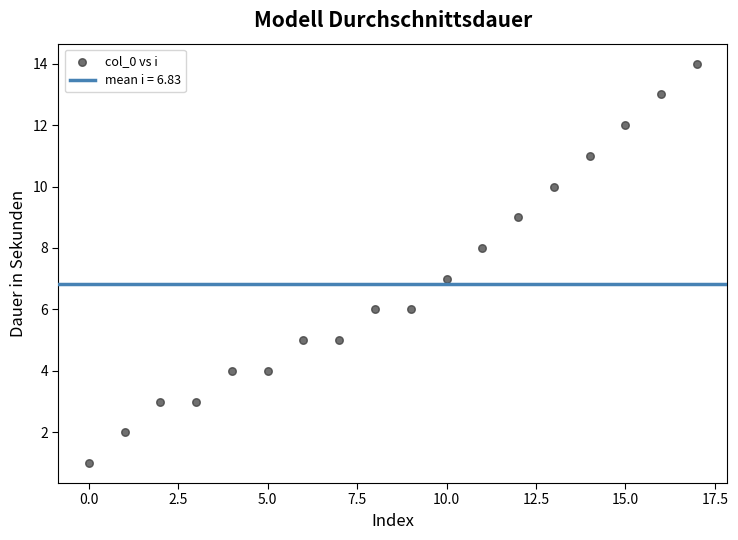

What is the range of Y values (max minus min)?

13